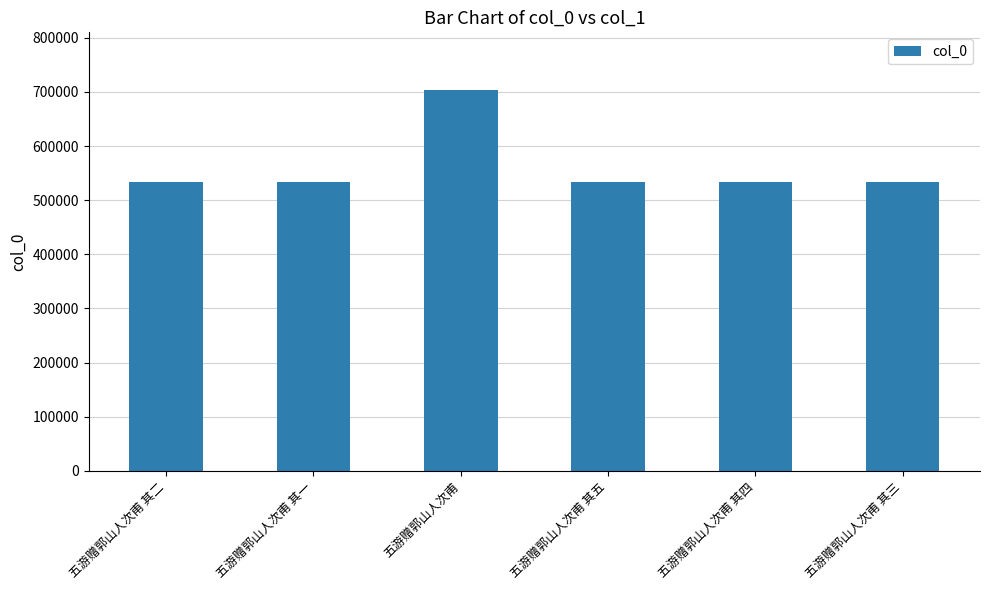

What is the ratio of the value at 五游赠郭山人次甫 其二 to the value at 五游赠郭山人次甫 其五?

1.0